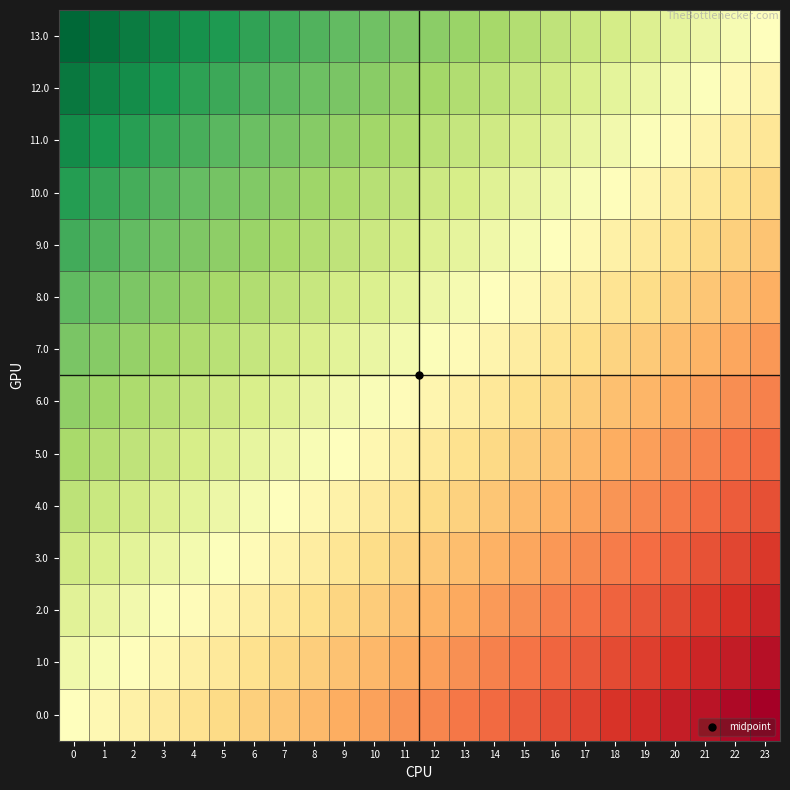

What is the smallest value displayed?

-1.0